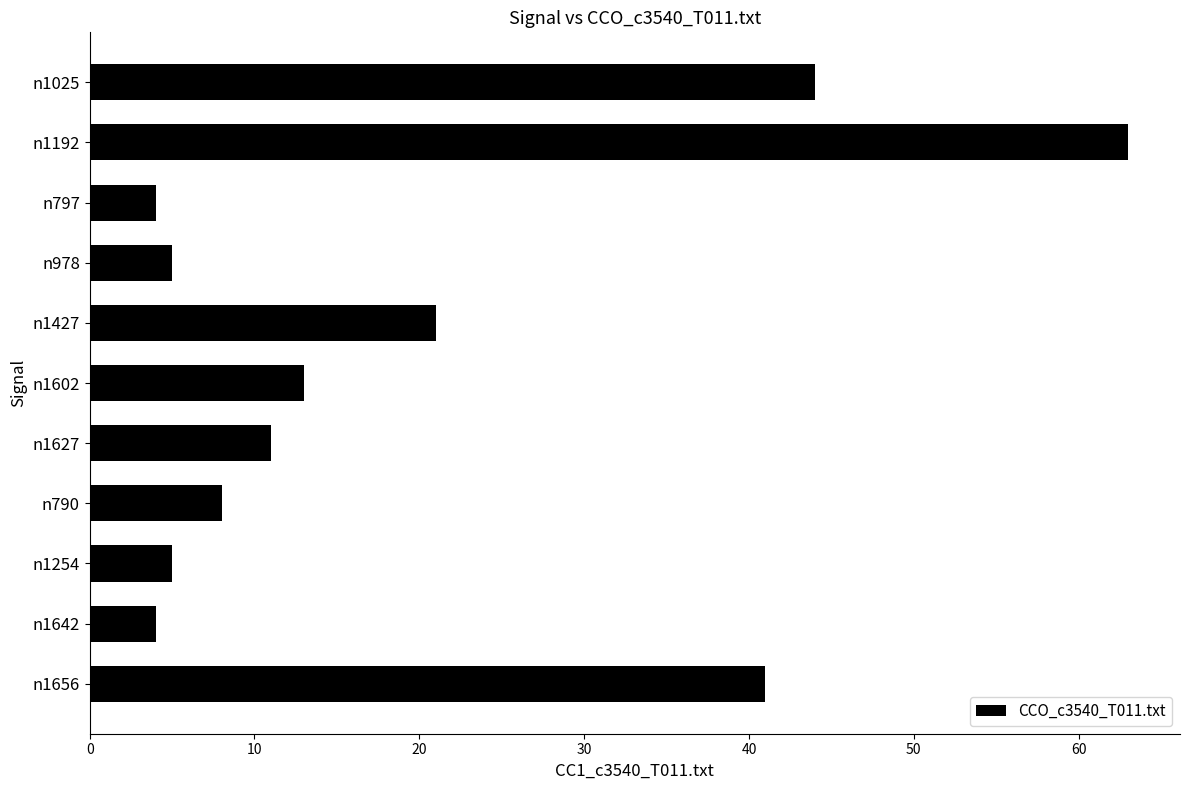

At which label is the value closest to 33?

n1656